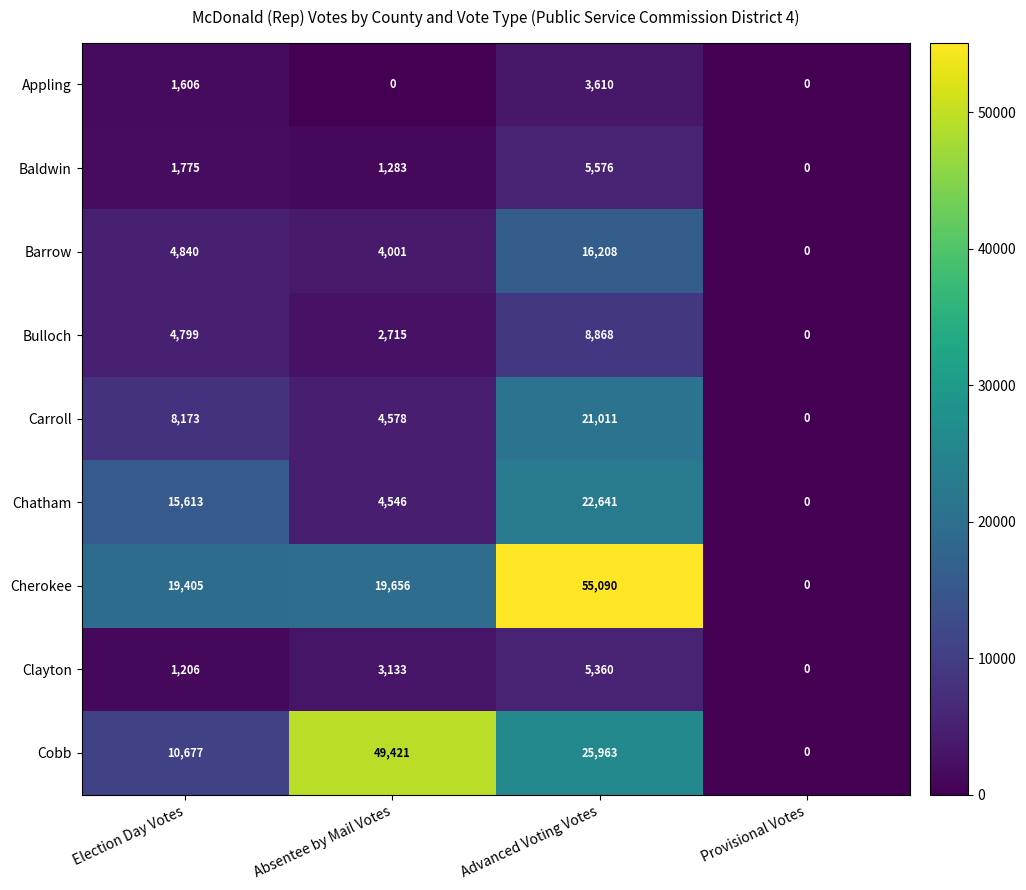

True or false: Clayton has a value of 3133 at Absentee by Mail Votes.

True